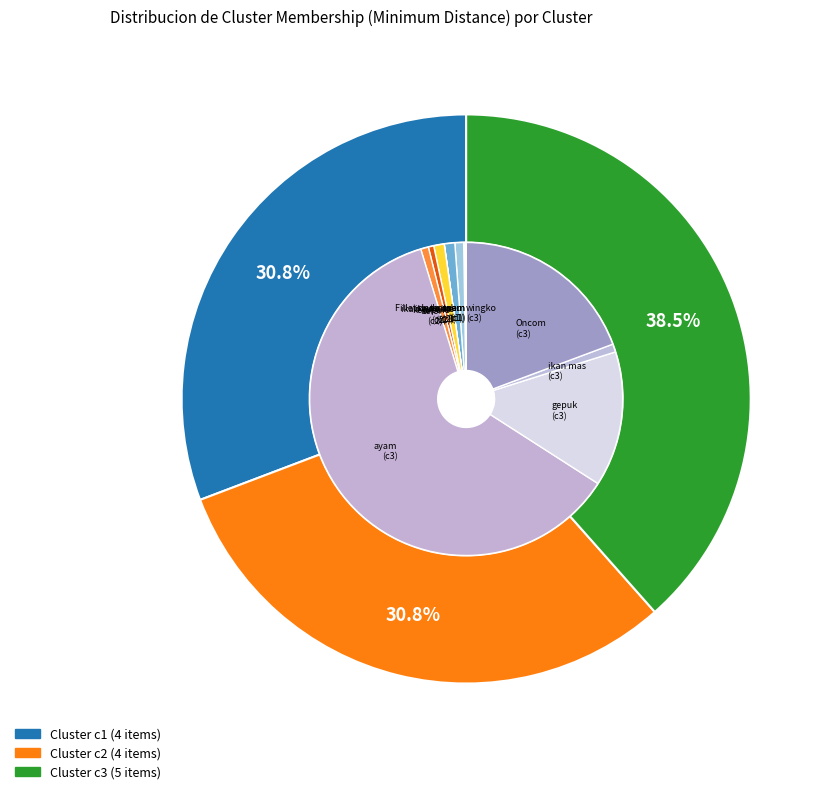

Count the number of slices in the pie.

3